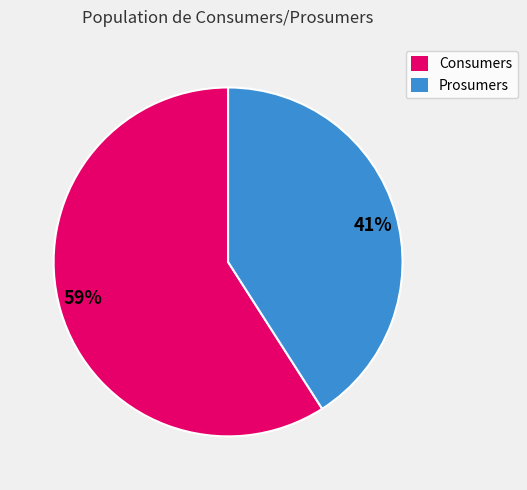

Rank the categories by value from lowest to highest.

41%, 59%